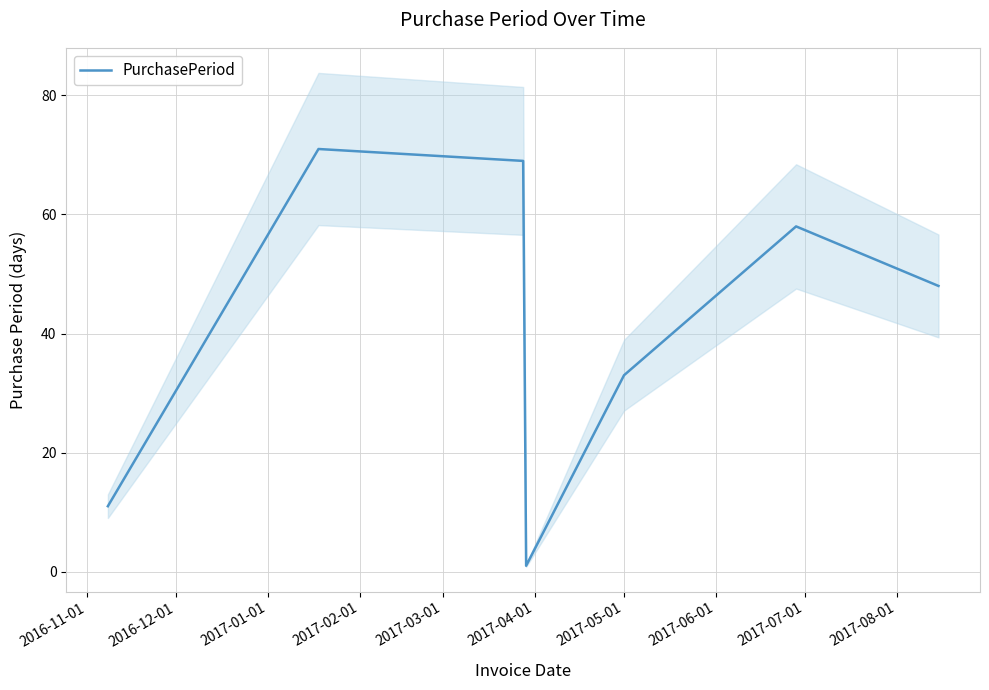

Is this an area chart (filled region under the line)?

No